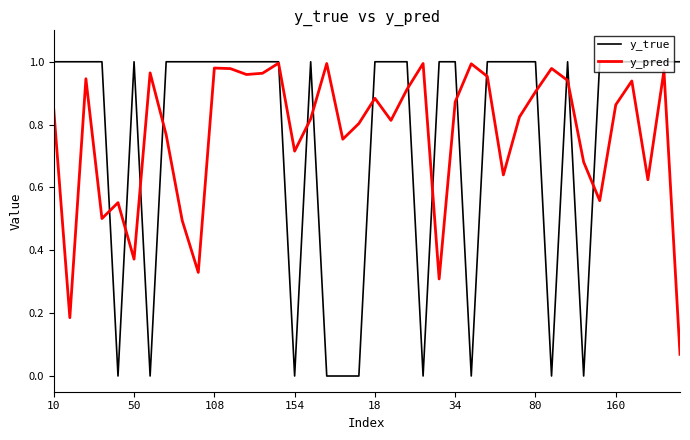

At how many categories does at least one series exceed 0?

40